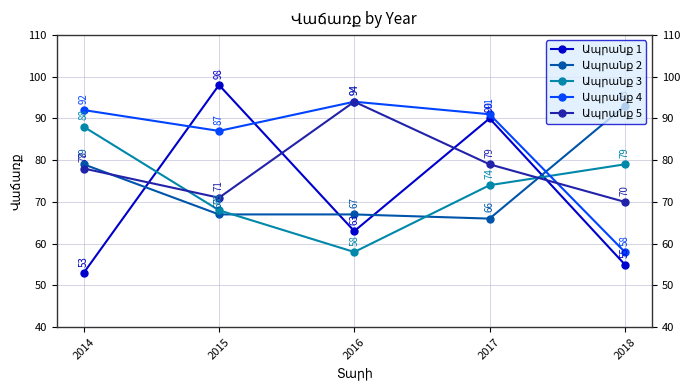

What is the spread (max minus min) of values at 2018?

38